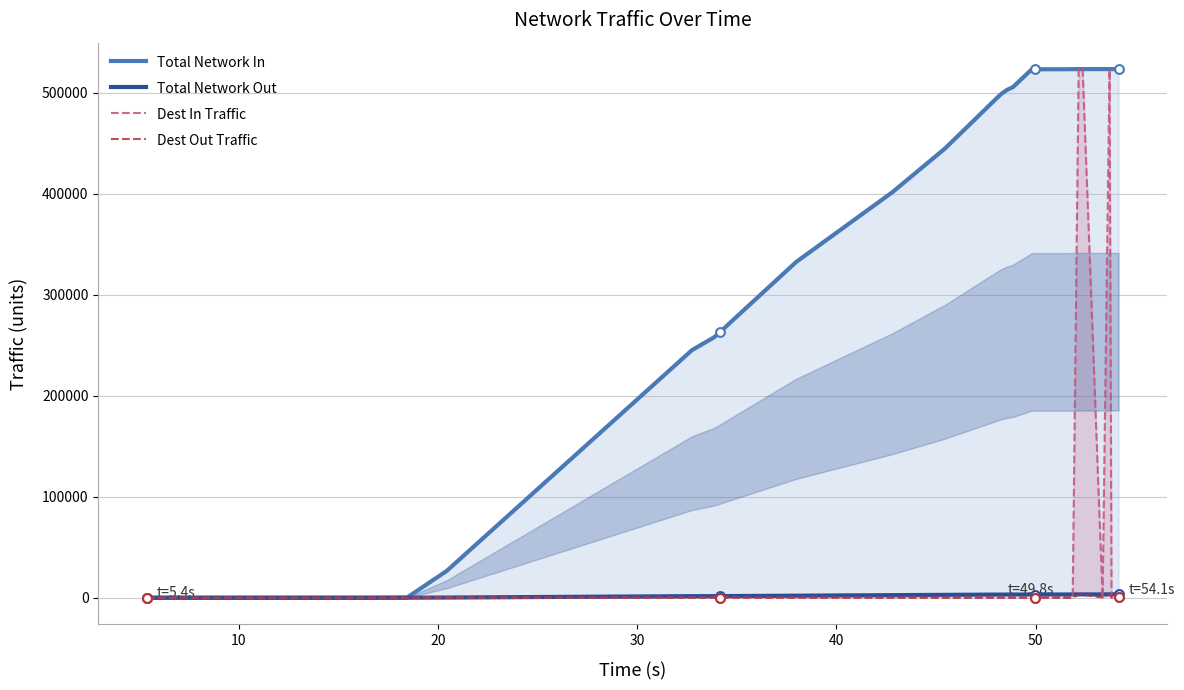

At how many categories does at least one series exceed 512832?

14